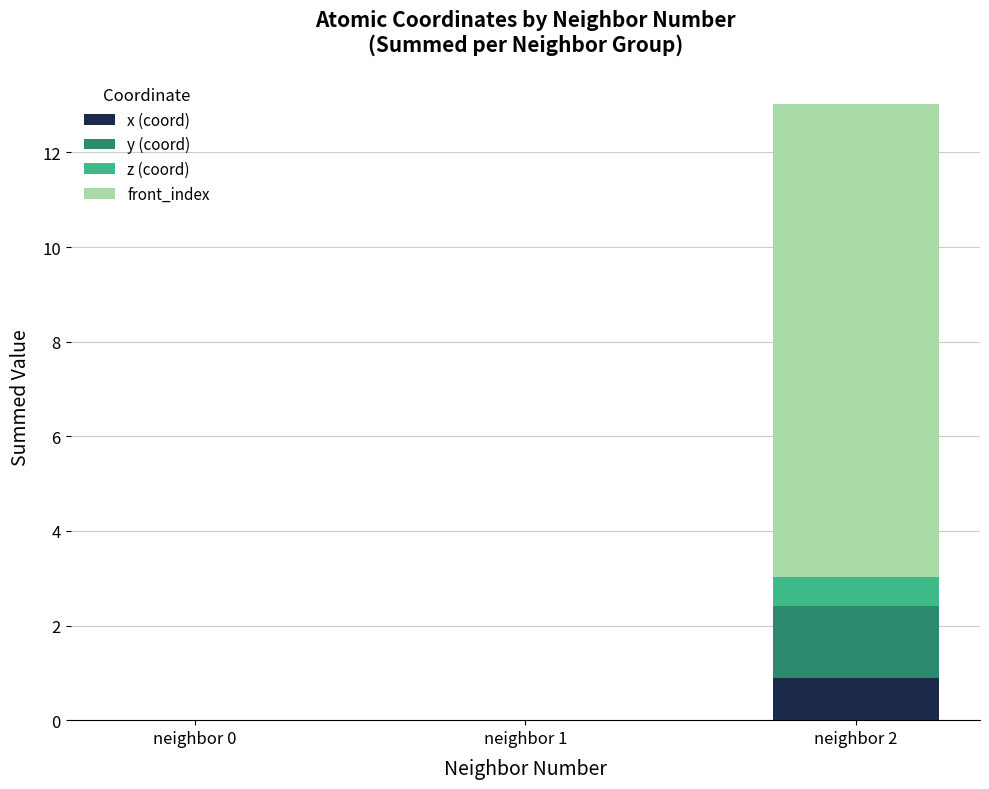

At how many categories does at least one series exceed 6?

1